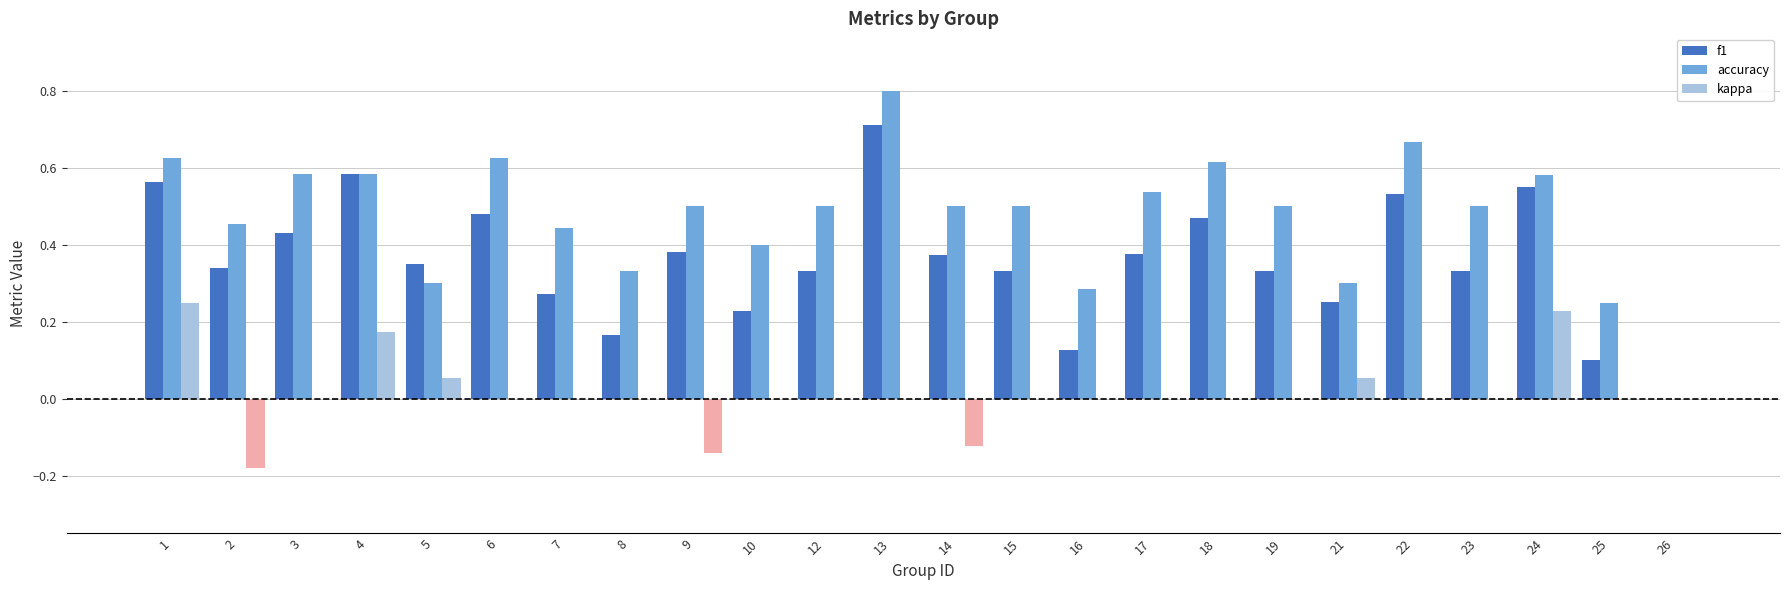

What is the greatest value displayed?

0.8